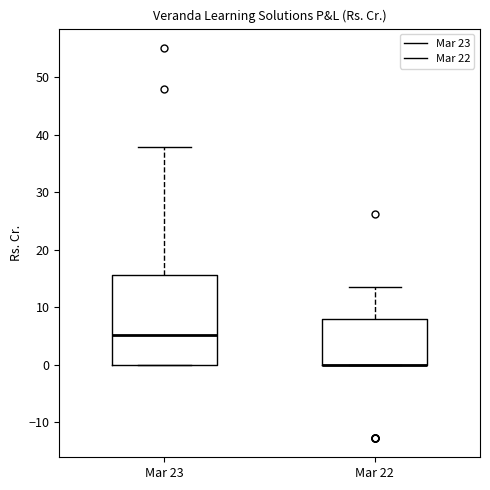

Reading left to right, read every box against the y-axis: the position of its median line, the range the box covers, and the ends of its whiskers. The values are not printed on the chart, so give them approximately, as read against the axis.

Mar 23: median 5, box 0 to 16, whiskers 0 to 38
Mar 22: median 0 (drawn on the box's lower edge), box 0 to 8, whiskers 0 to 14